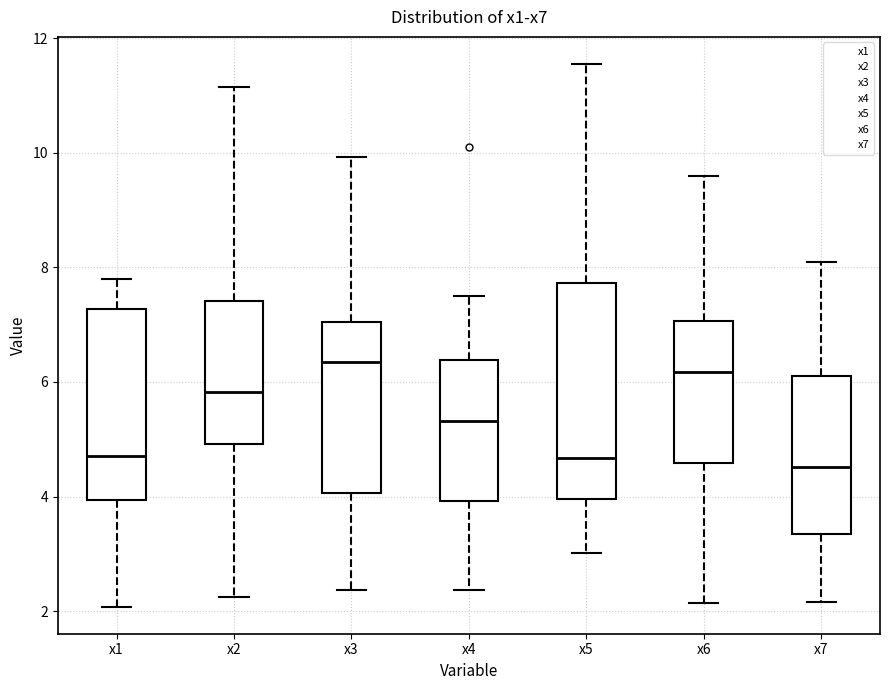

Where does the lower whisker of the box for x1 end on the y-axis? The values are not printed on the chart, so give them approximately, as read against the axis.

2.0